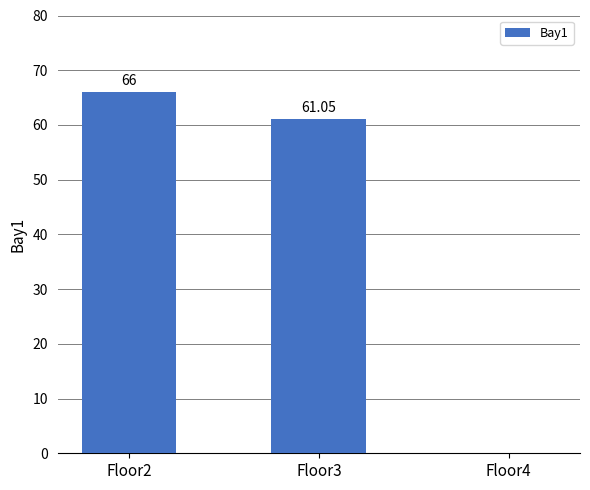

How many positive values are there?

2